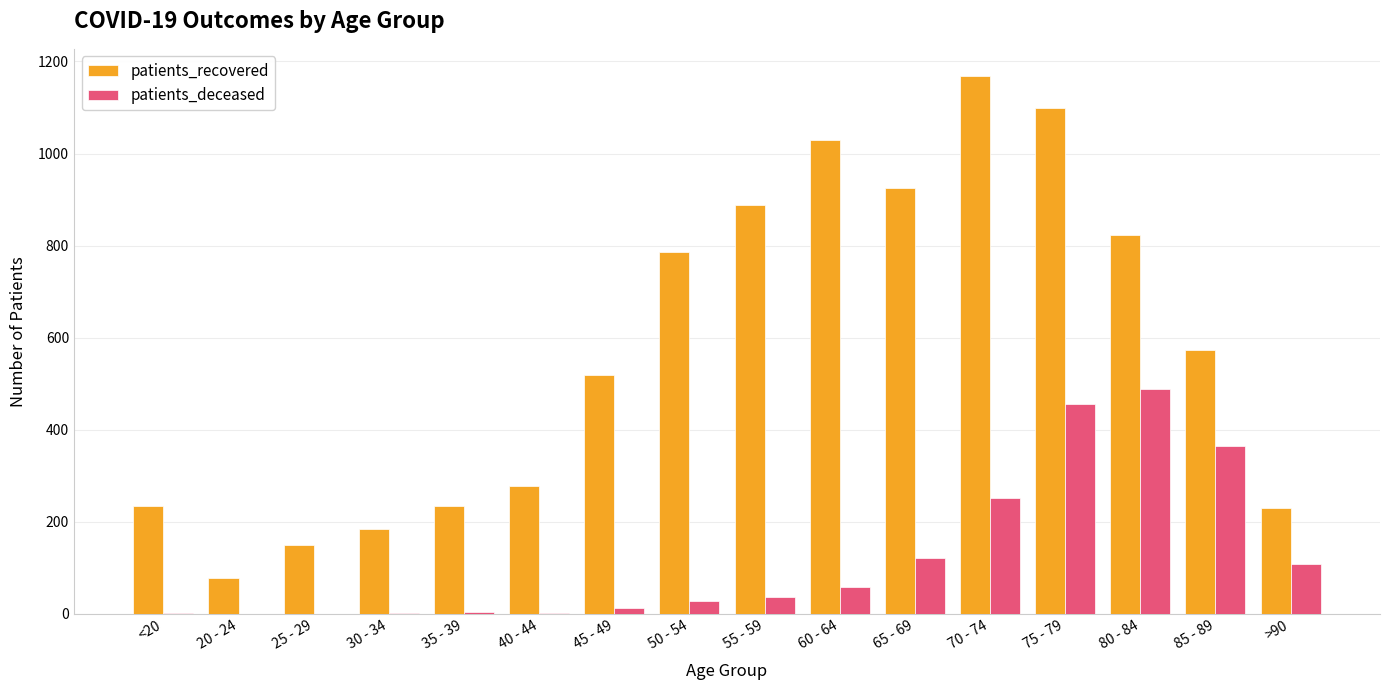

Between 40 - 44 and 85 - 89, which series saw the biggest shift?

patients_deceased